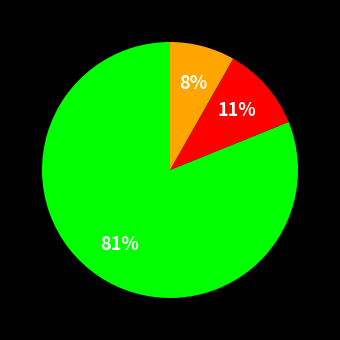

To the nearest percent, what is the average slice percentage?

33%